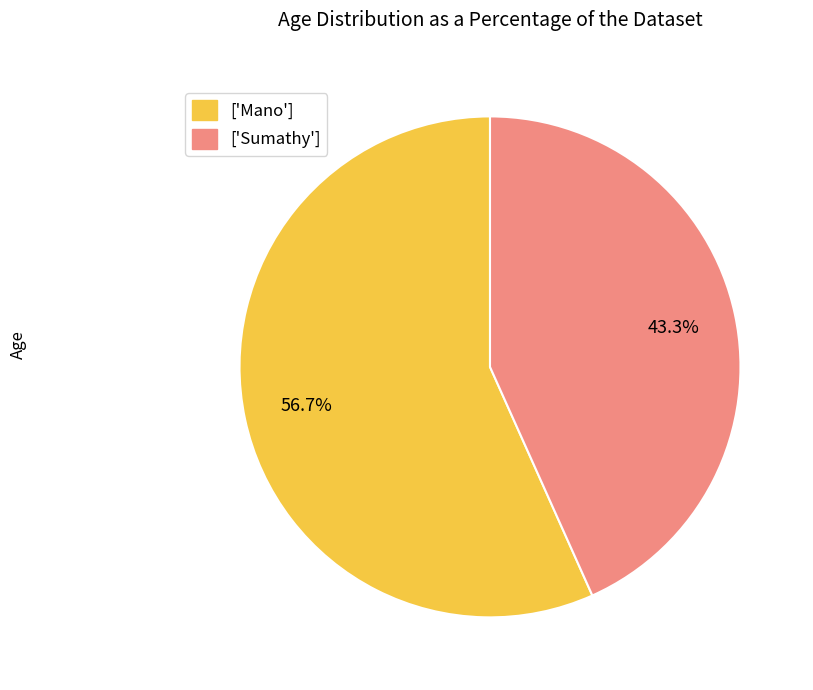

Rank the categories by value from highest to lowest.

['Mano'], ['Sumathy']